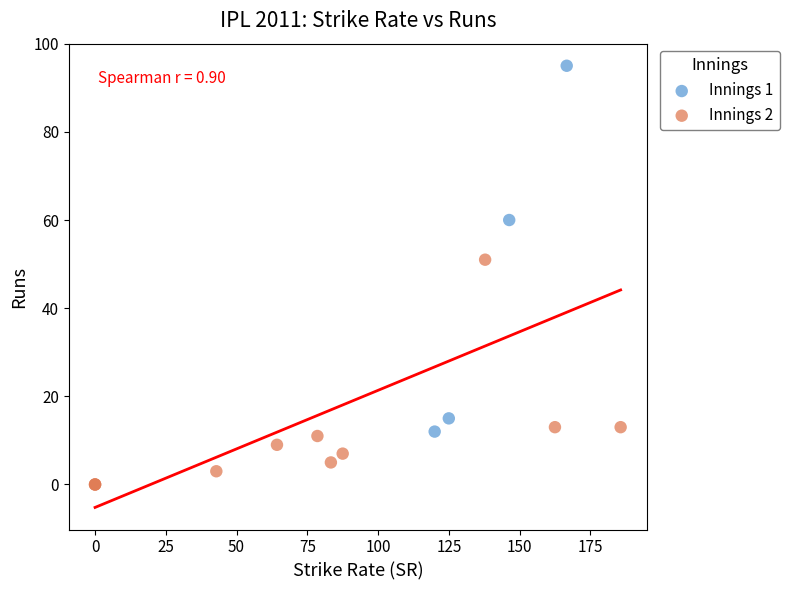

Which series contains the lowest Y value?

Innings 2